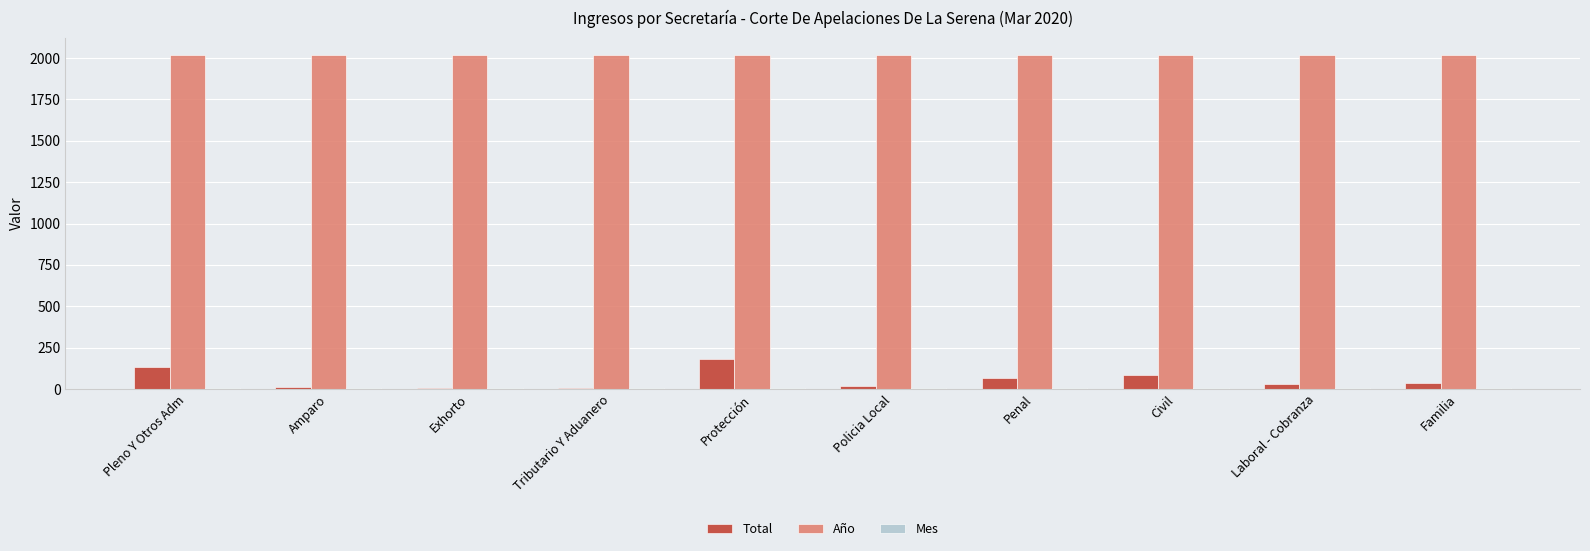

Which series has the largest total across all categories?

Año